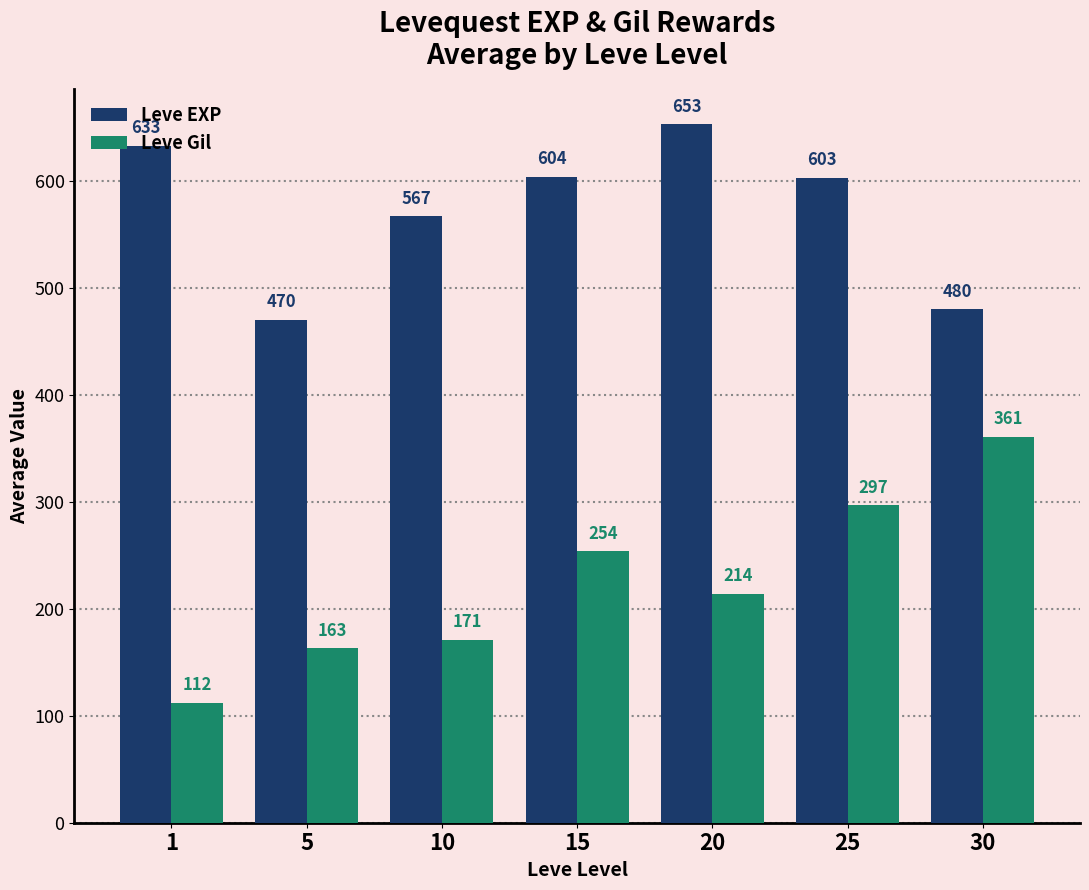

Is it true that Leve Gil equals 171 at 10?

True